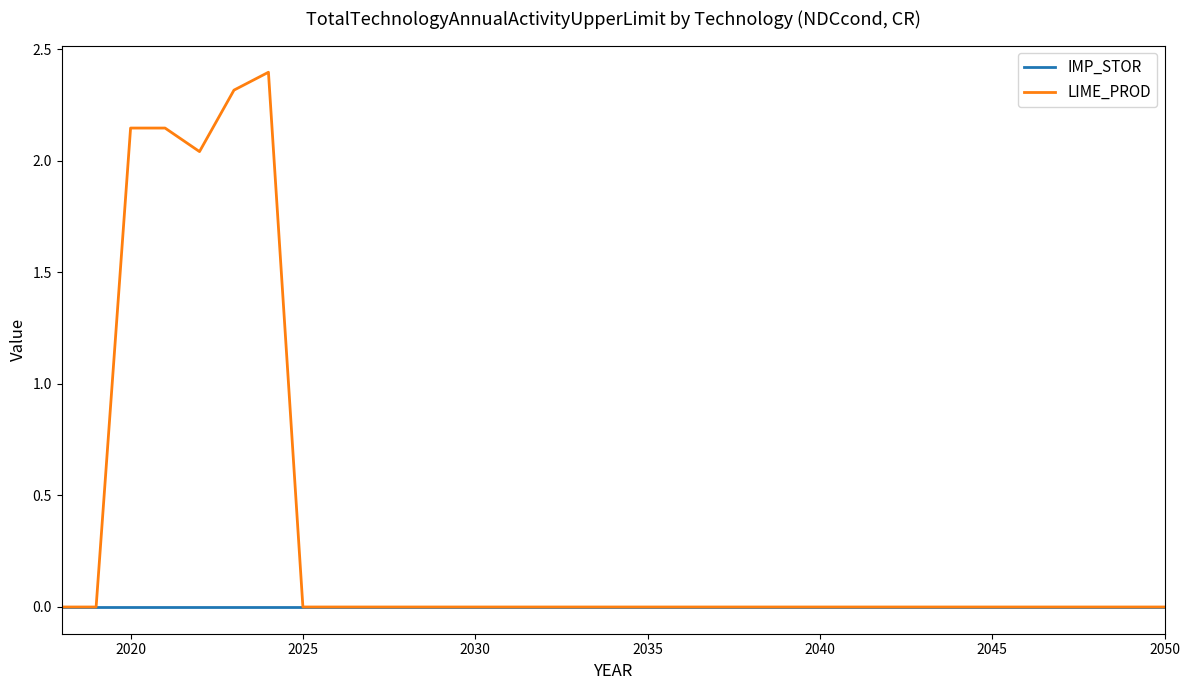

Rank the series by their average value, from highest to lowest.

LIME_PROD, IMP_STOR